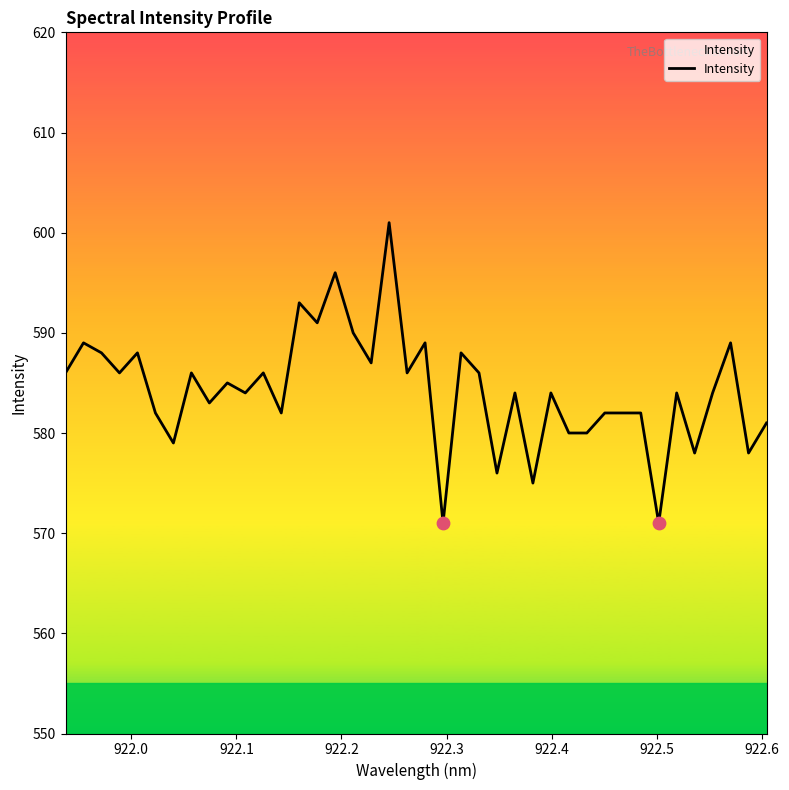

What is the maximum value shown in the chart?

601